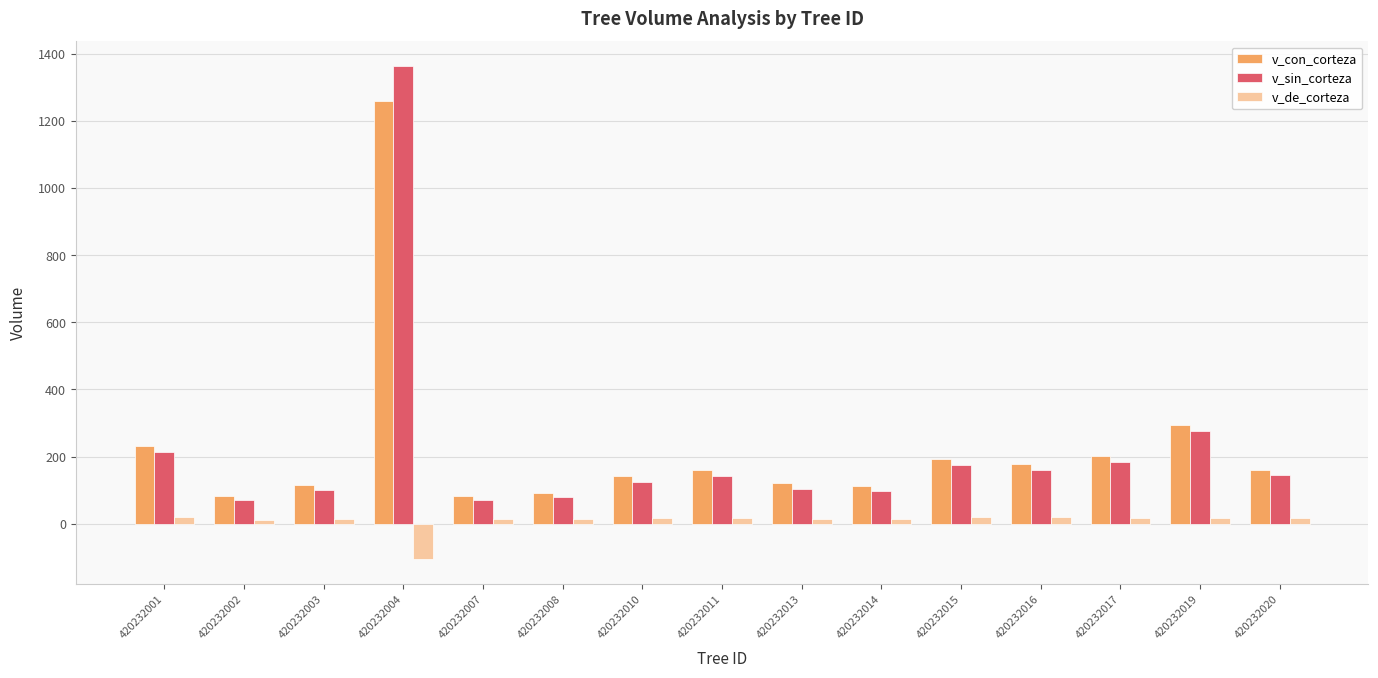

Which series has the largest range (max minus min)?

v_sin_corteza